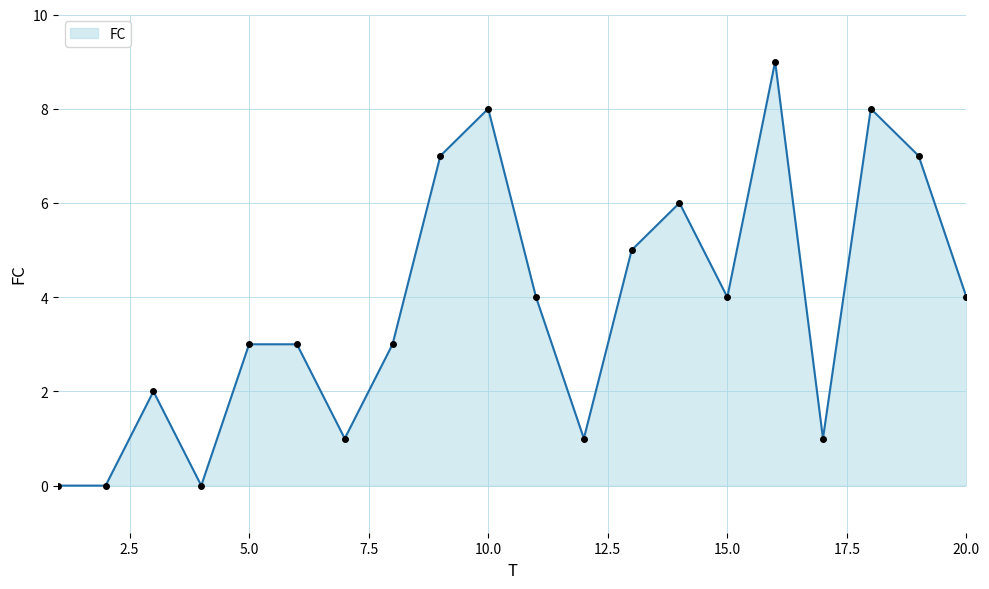

How many data points are less than 4?

10